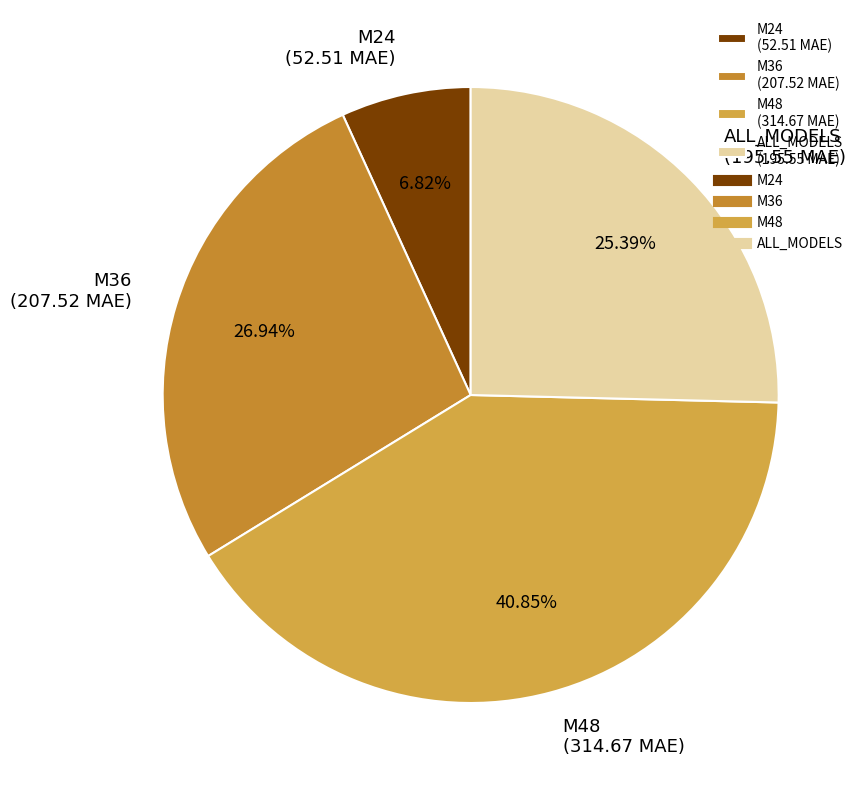

True or false: M24 accounts for 7% of the total.

True